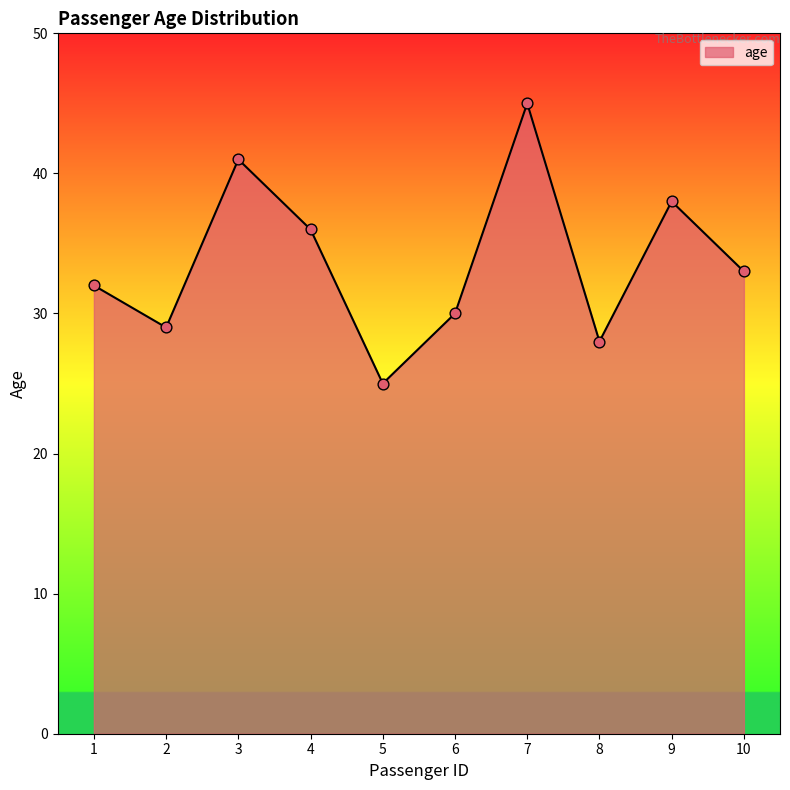

Between 7 and 1, which is larger?

7